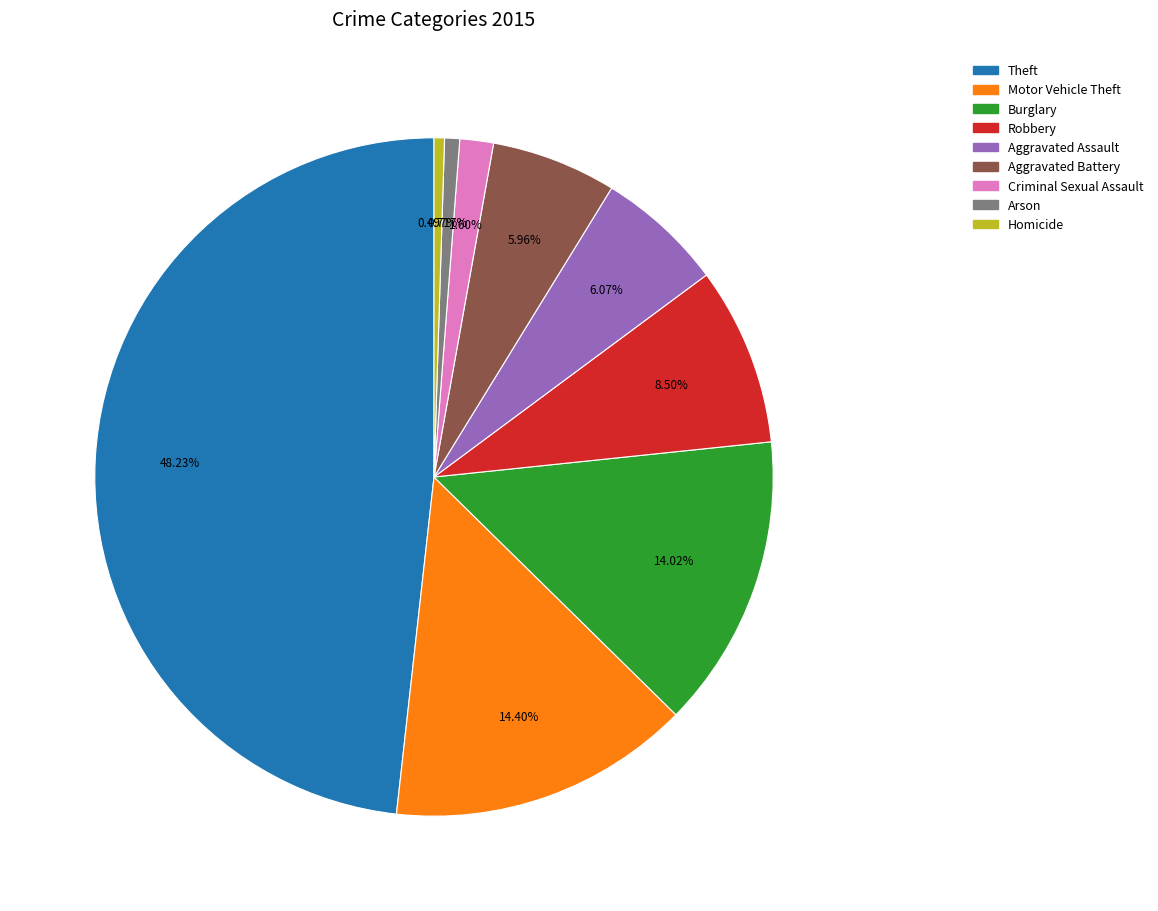

How many segments does this pie chart have?

9